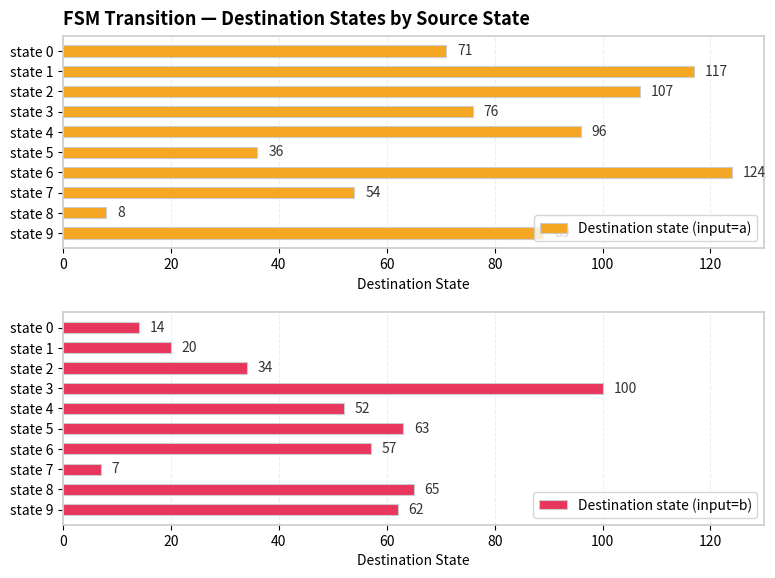

The Destination state (input=b) series shows 104 at state 5. True or false?

False